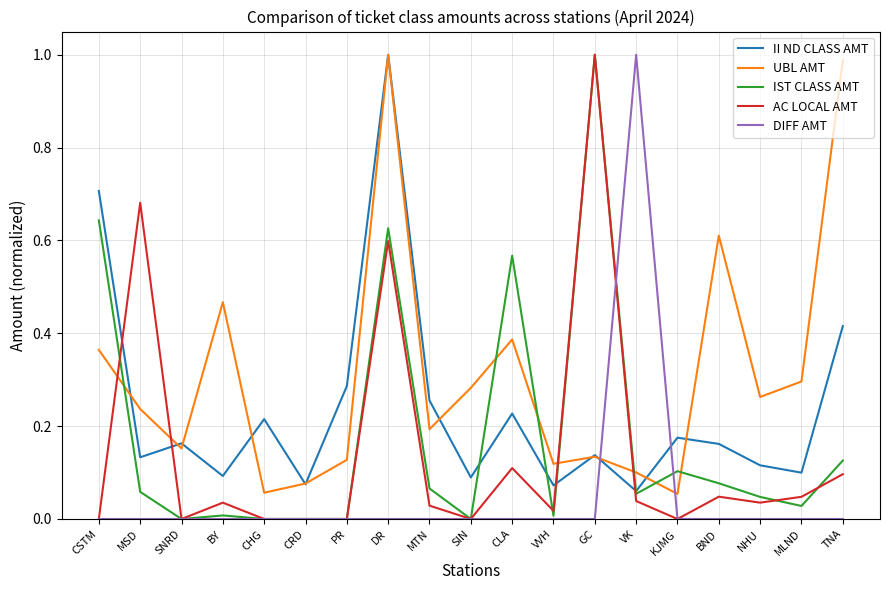

The DIFF AMT series shows 0.3 at TNA. True or false?

False